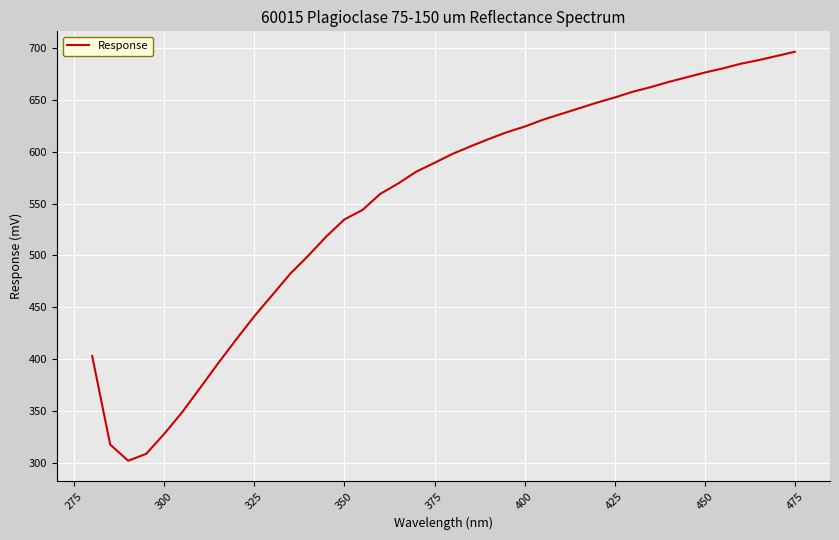

True or false: the data has more than 1 interior local peaks.

False